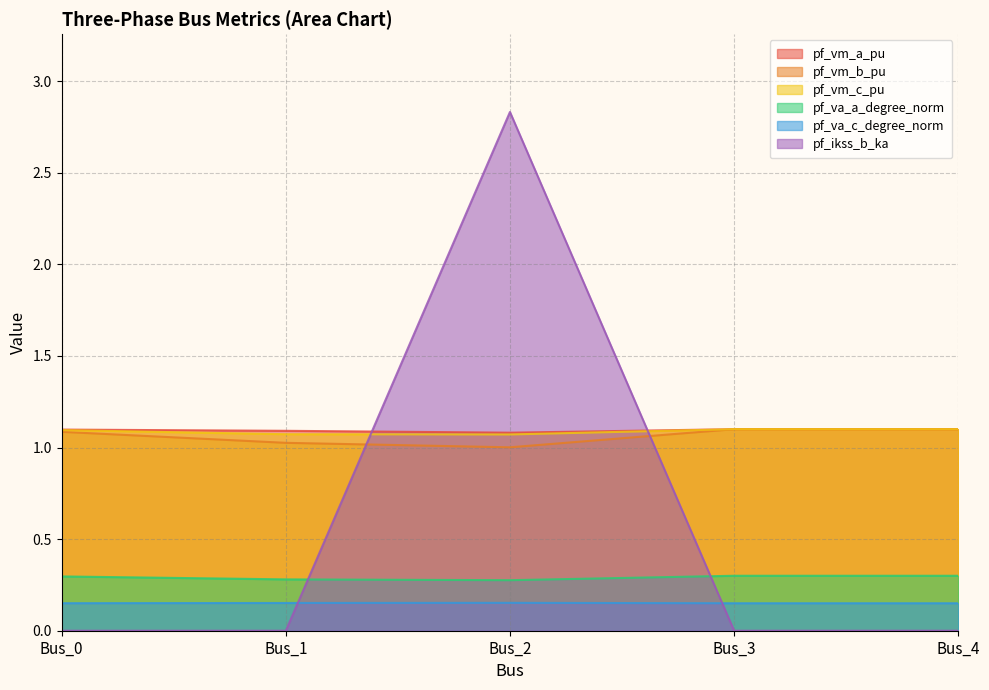

How many interior local valleys does the pf_vm_b_pu series have?

1